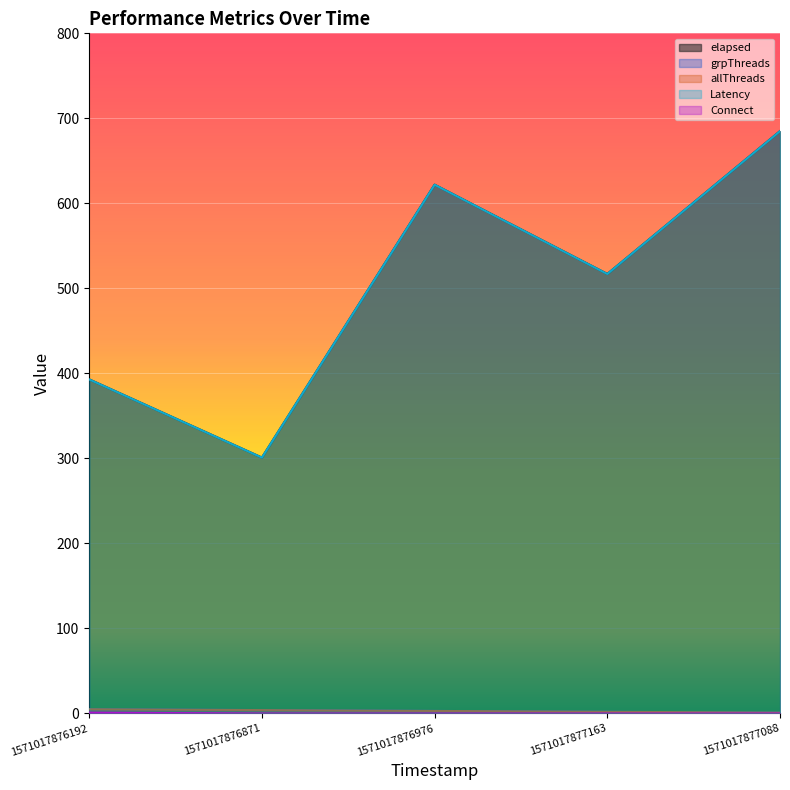

What is the label of the 2nd point from the left?

1571017876871